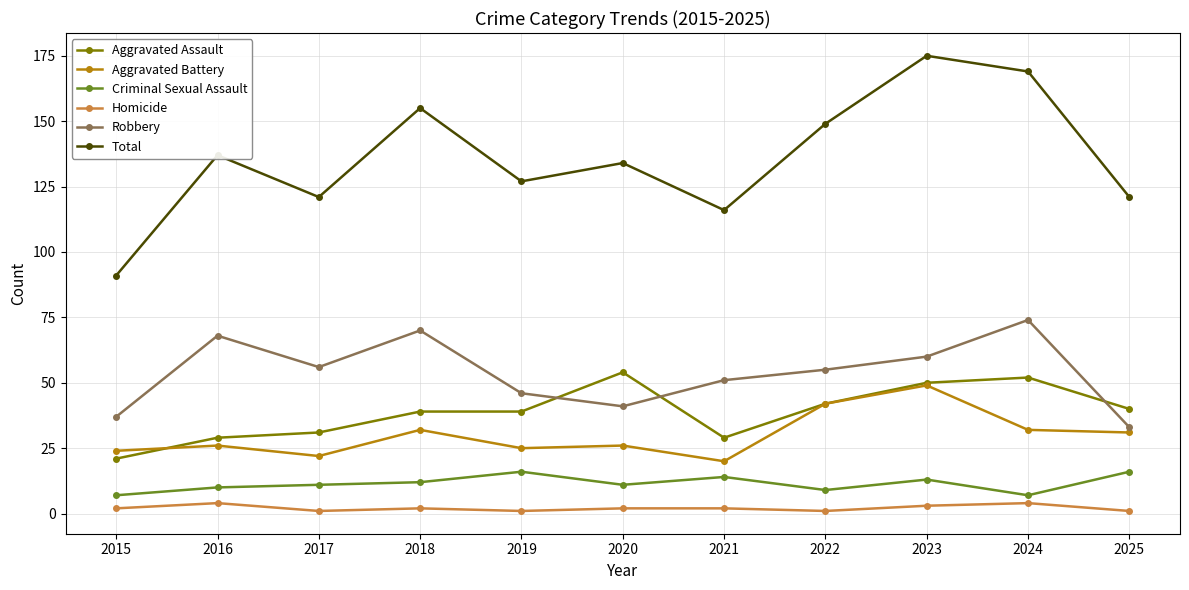

What is the lowest value of the Aggravated Battery series?

20